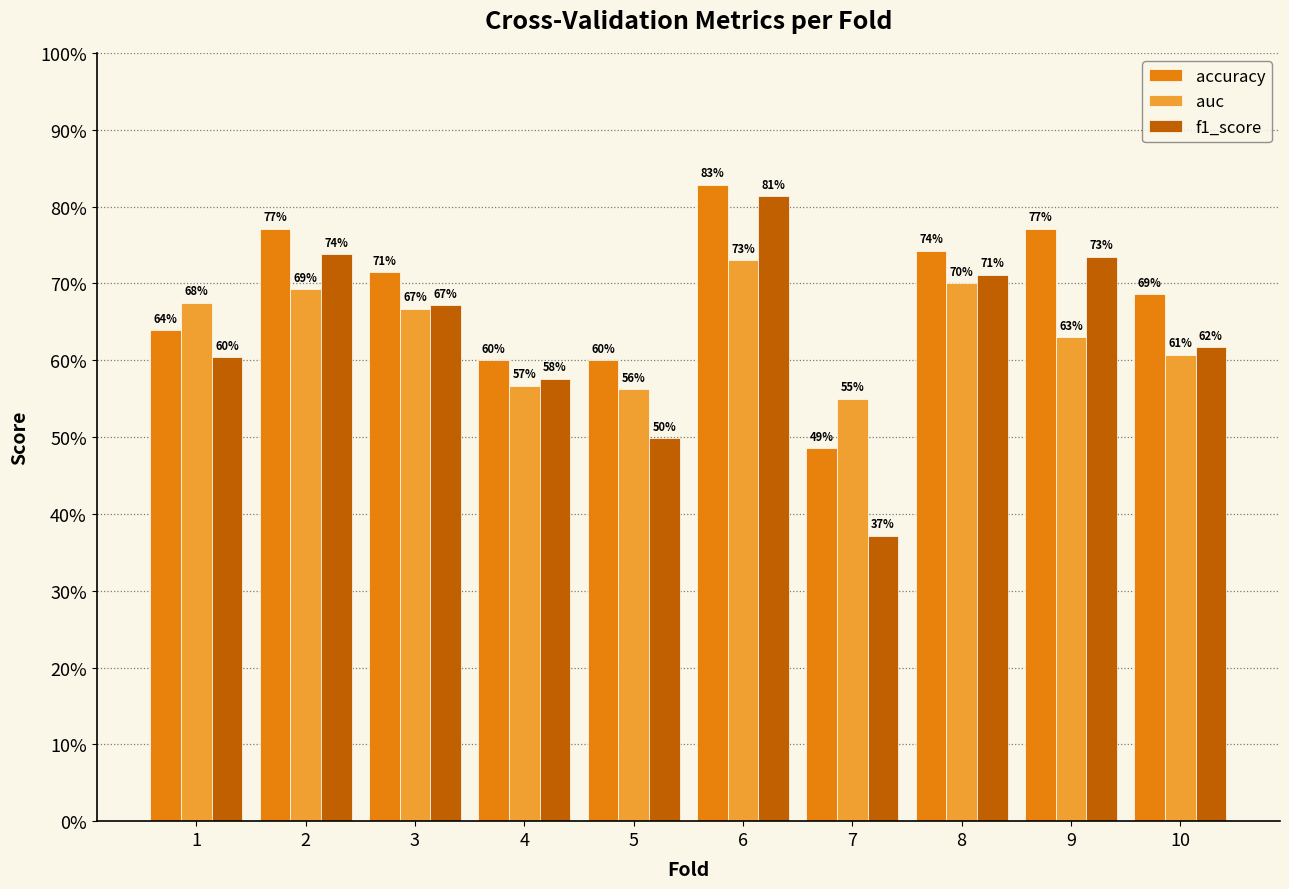

Does the chart contain stacked bars?

No